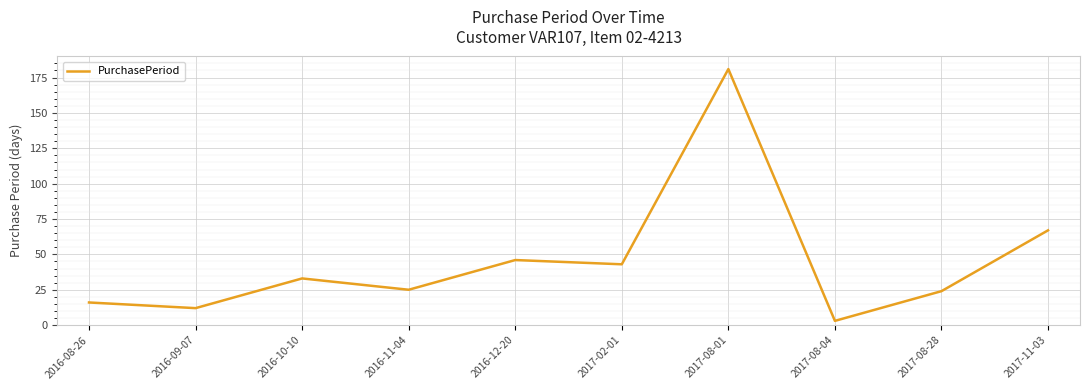

Approximately how many times larger is the value at 2016-08-26 compared to 2016-09-07?

1.3